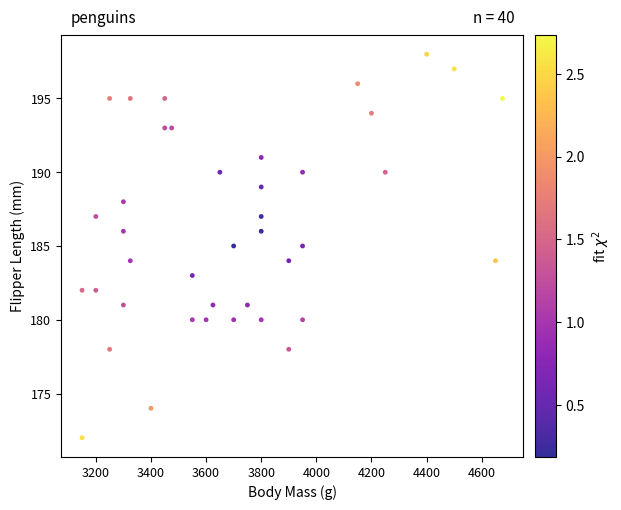

What is the range of Y values (max minus min)?

26